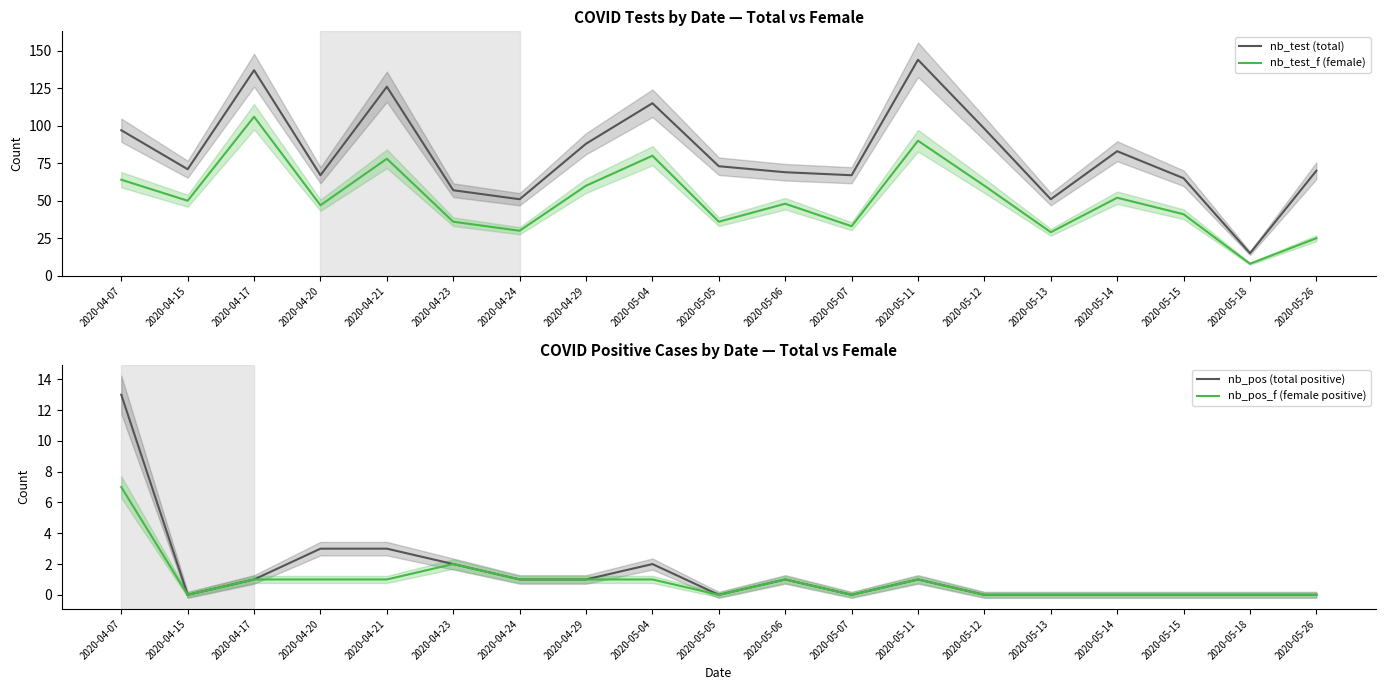

What are all the series names shown in the legend?

nb_test (total), nb_test_f (female), nb_pos (total positive), nb_pos_f (female positive)